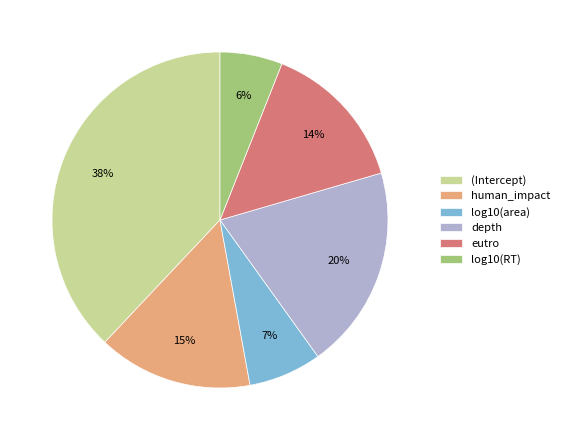

To the nearest percent, what is the combined percentage of (Intercept) and log10(area)?

45%